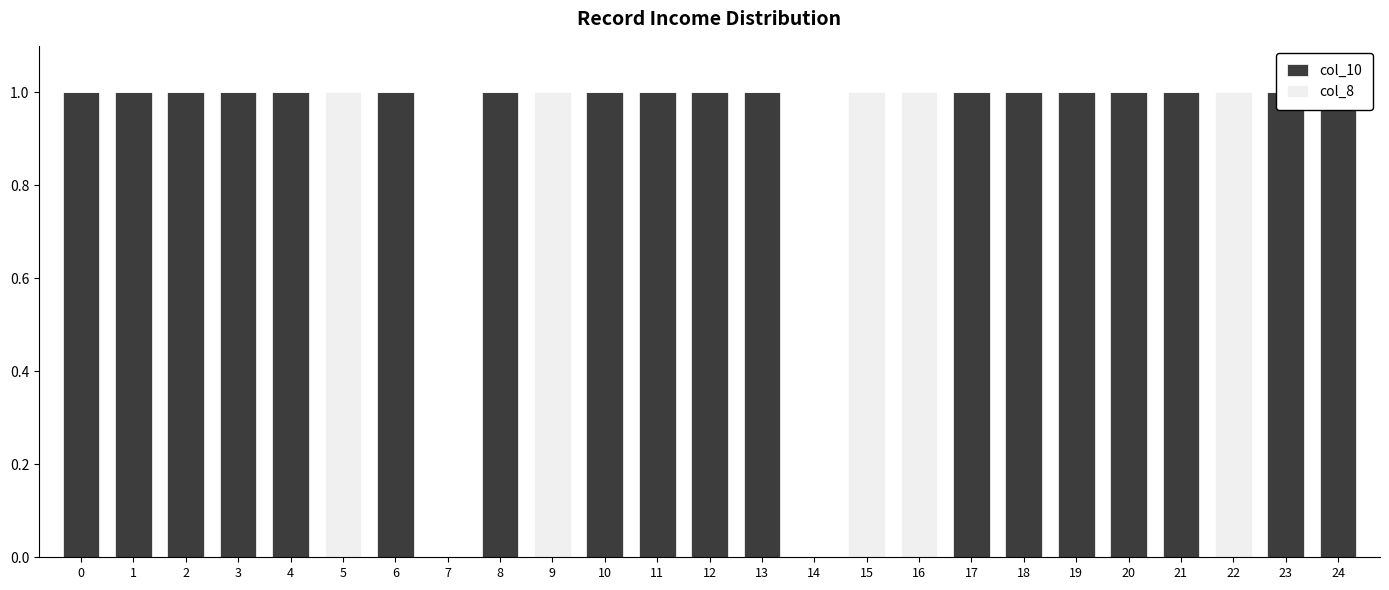

Are the bars grouped side by side (vs. stacked)?

Yes